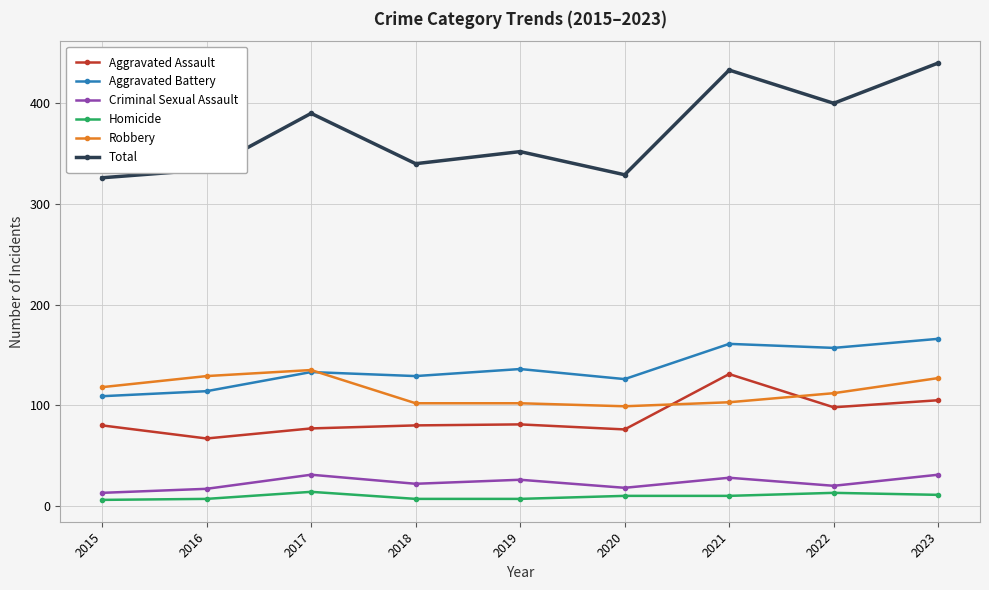

What is the total value across all series at 2018?

680